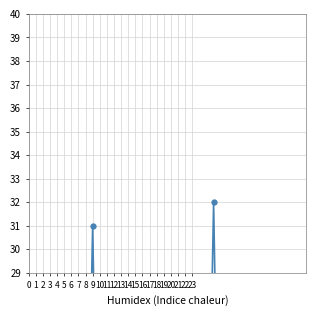

How many distinct data groups are displayed?

1